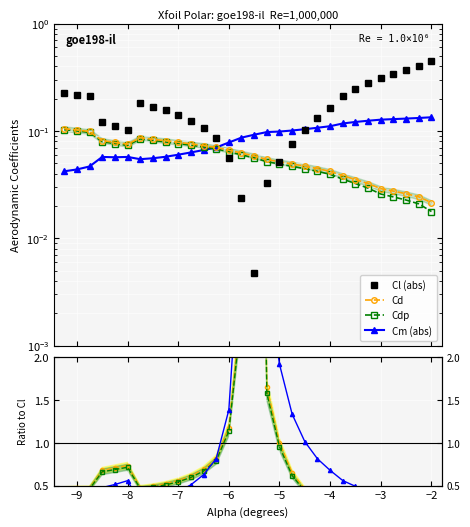

What is the difference between the second highest and second lowest values in the Cl (abs) series?

0.4